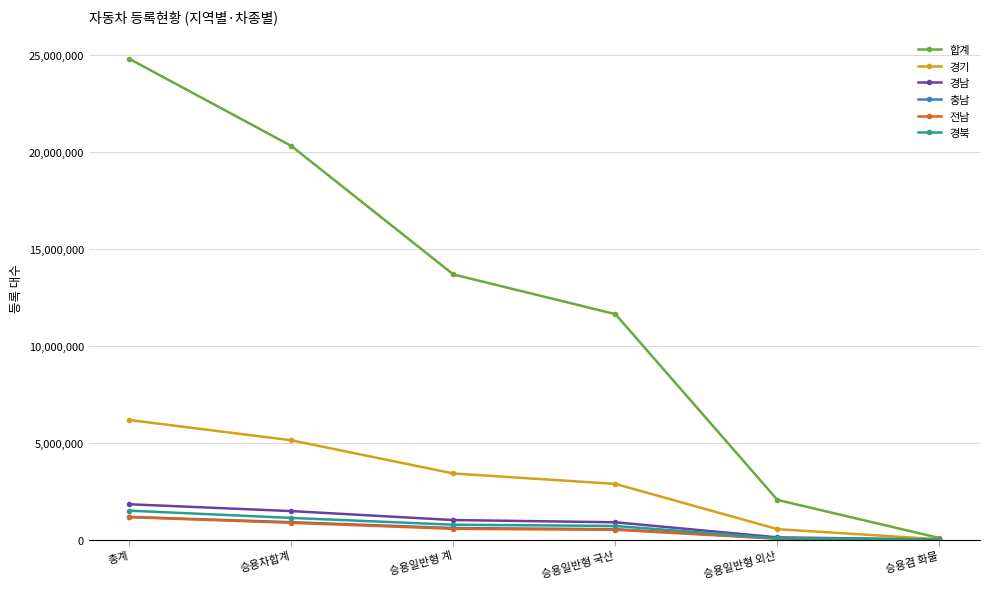

True or false: 충남 has more than 2 points higher than both neighbors.

False